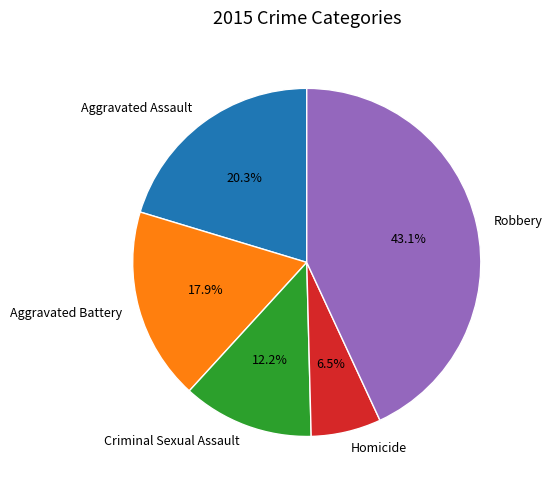

Rank the categories by value from highest to lowest.

Robbery, Aggravated Assault, Aggravated Battery, Criminal Sexual Assault, Homicide